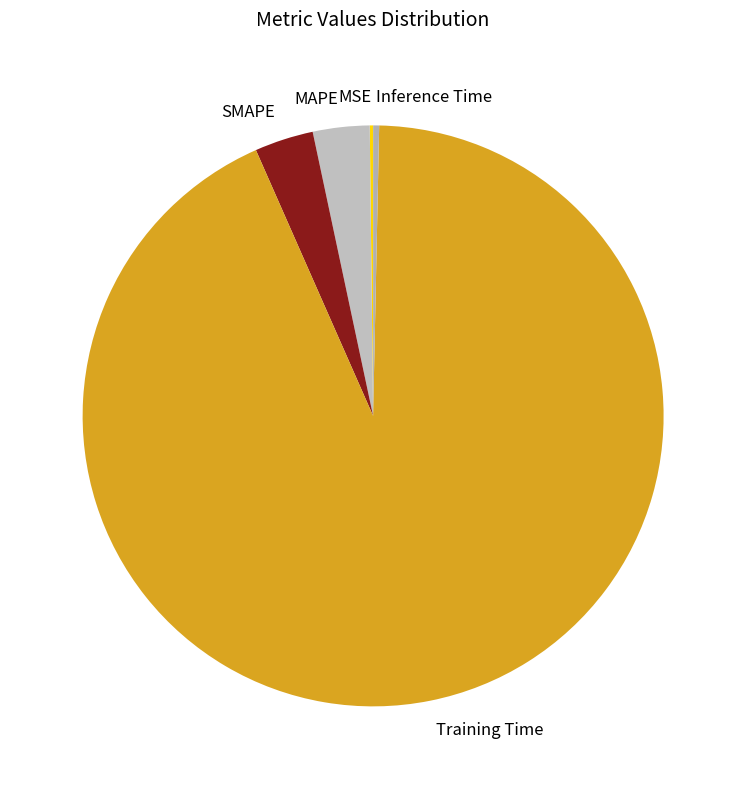

Between SMAPE and Training Time, which is larger?

Training Time